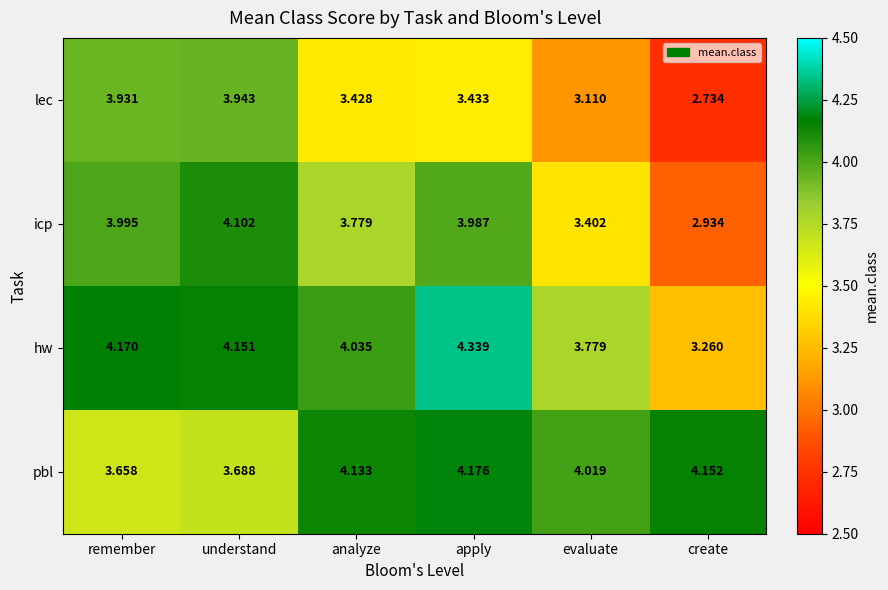

Count the number of data series in this chart.

4